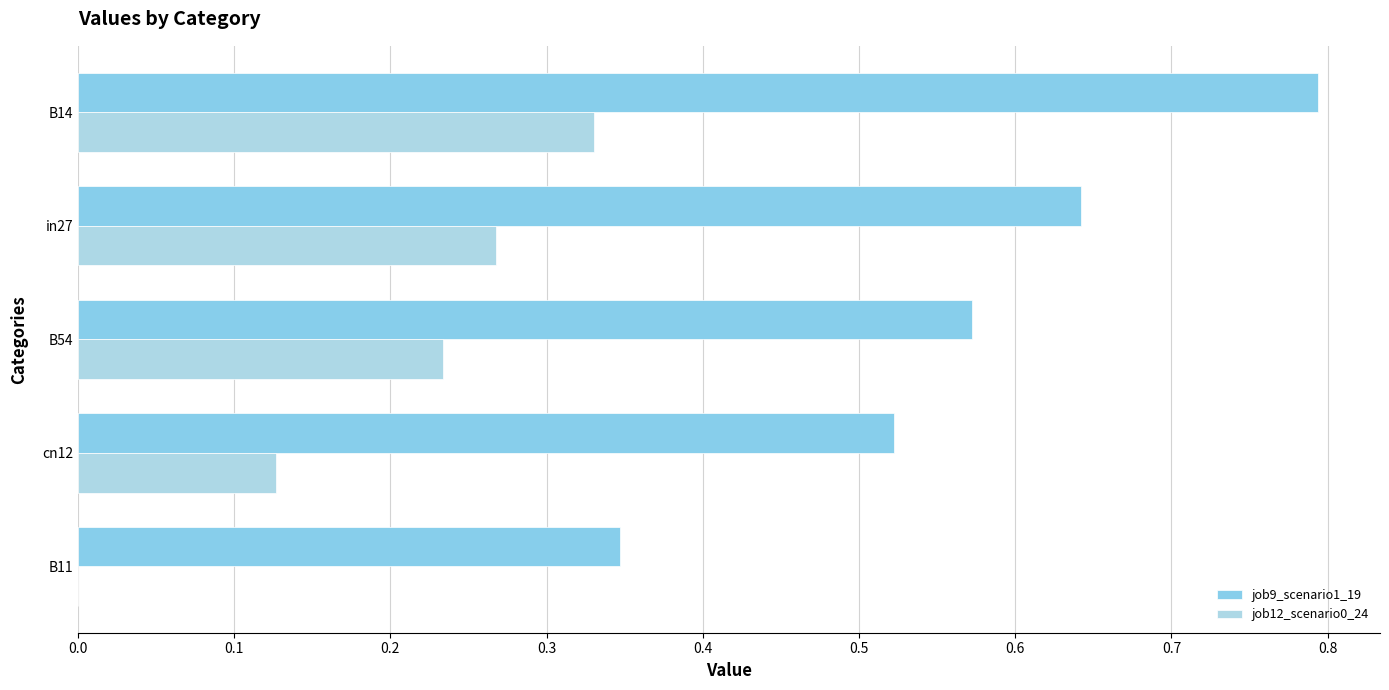

Count the number of categories in the chart.

5